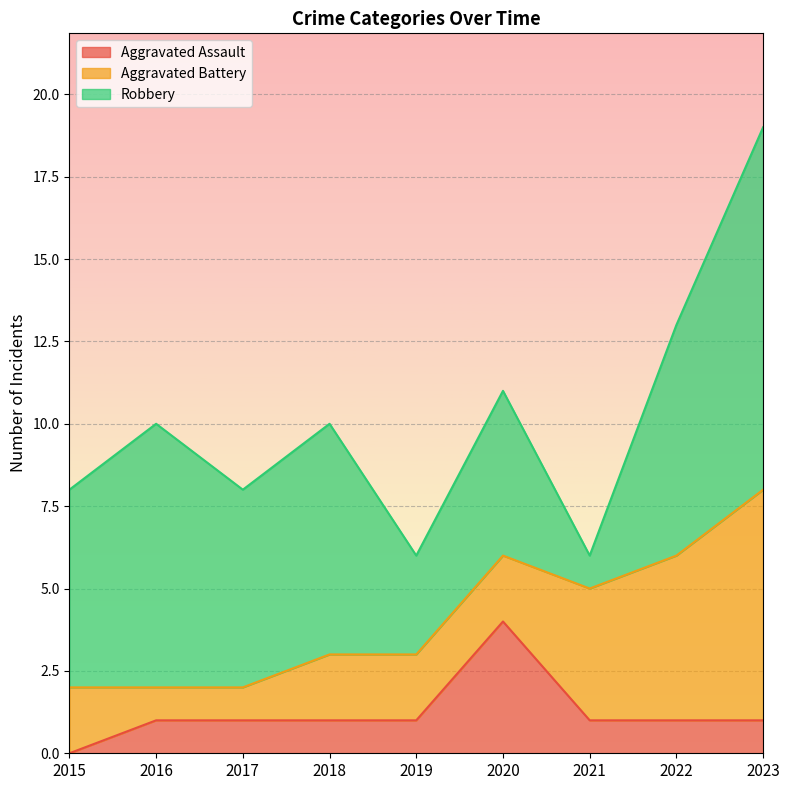

Rank the series at 2017 from lowest to highest value.

Aggravated Assault, Aggravated Battery, Robbery